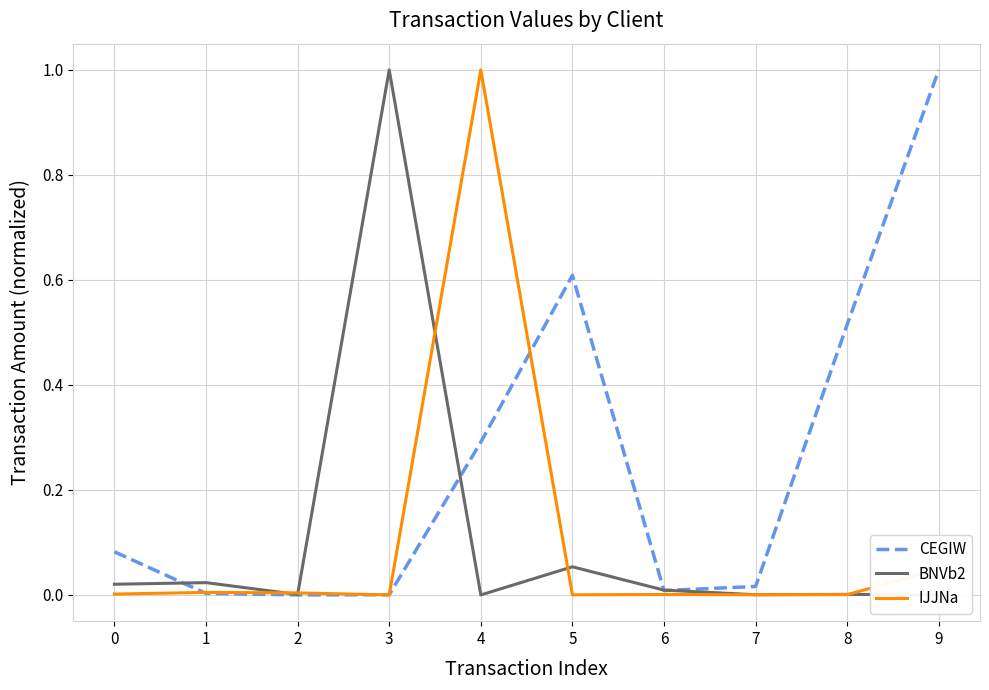

What is the difference between the highest and lowest values at 4?

1.0